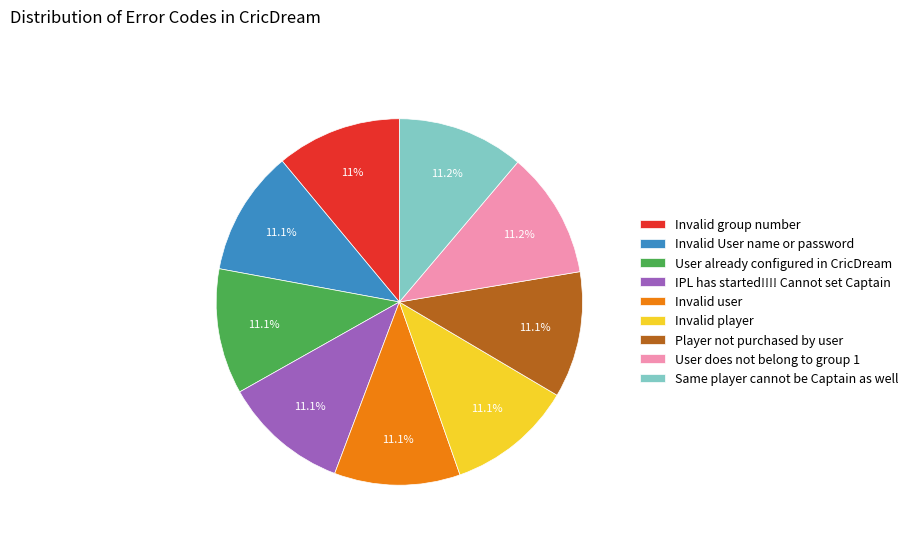

Is there a majority slice in this chart?

No